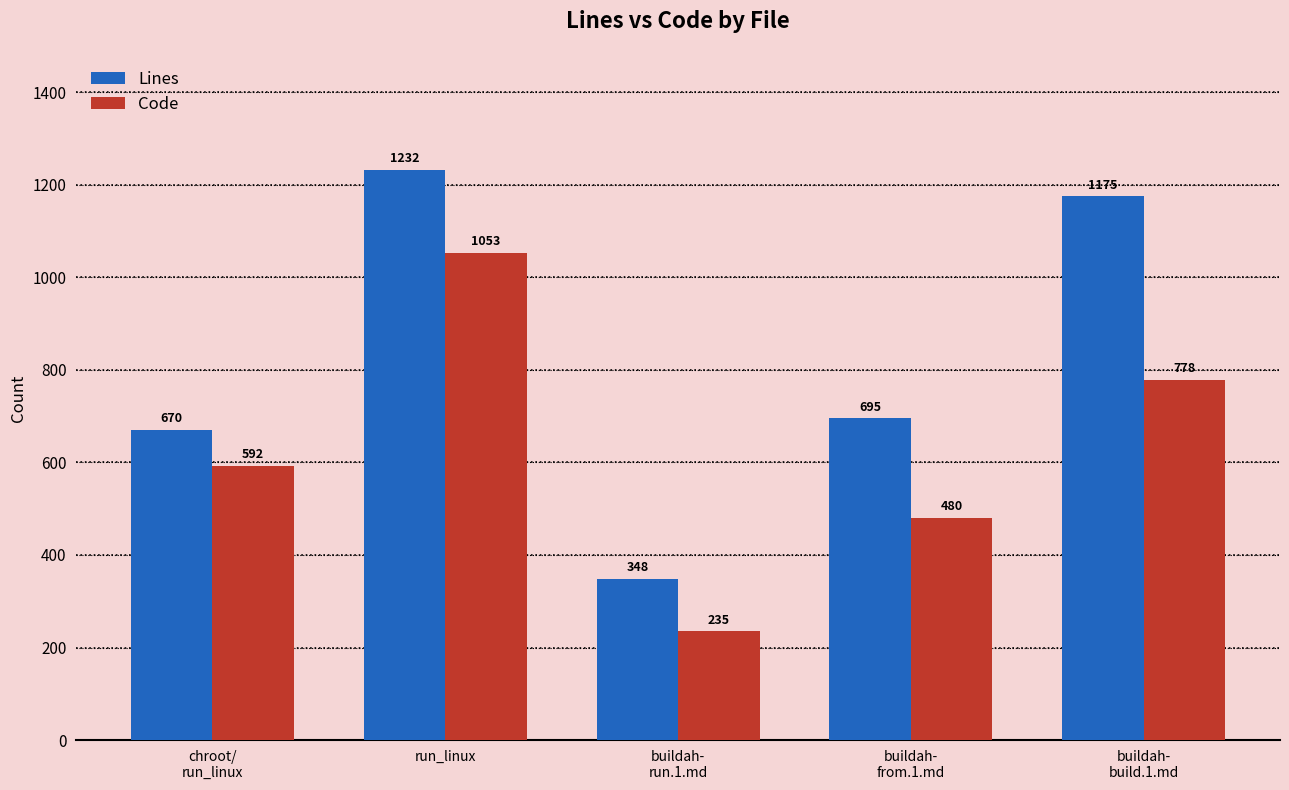

Is the value of Code at buildah-
from.1.md greater than the value of Lines at chroot/
run_linux?

No